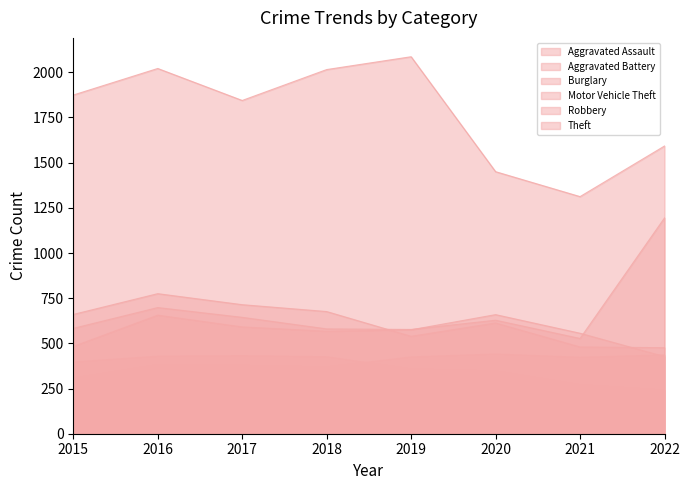

Which series changed the most between 2017 and 2021?

Theft